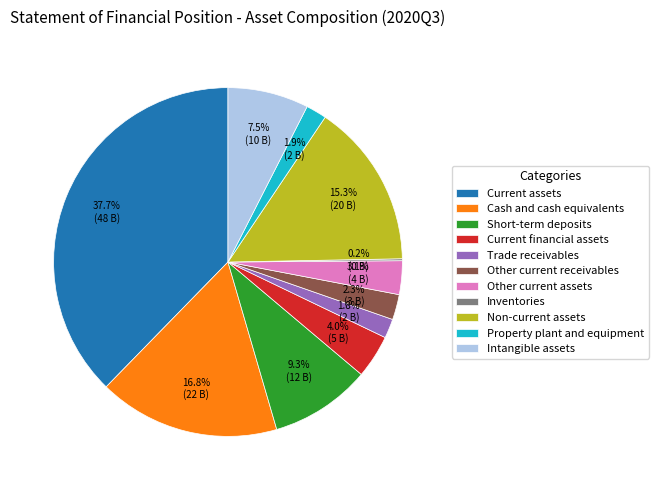

To the nearest percent, what is the difference between the largest and smallest slice percentages?

38%